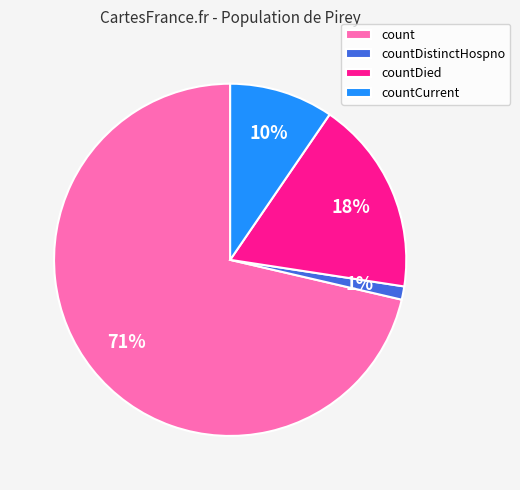

Rank the categories by value from lowest to highest.

countDistinctHospno, countCurrent, countDied, count